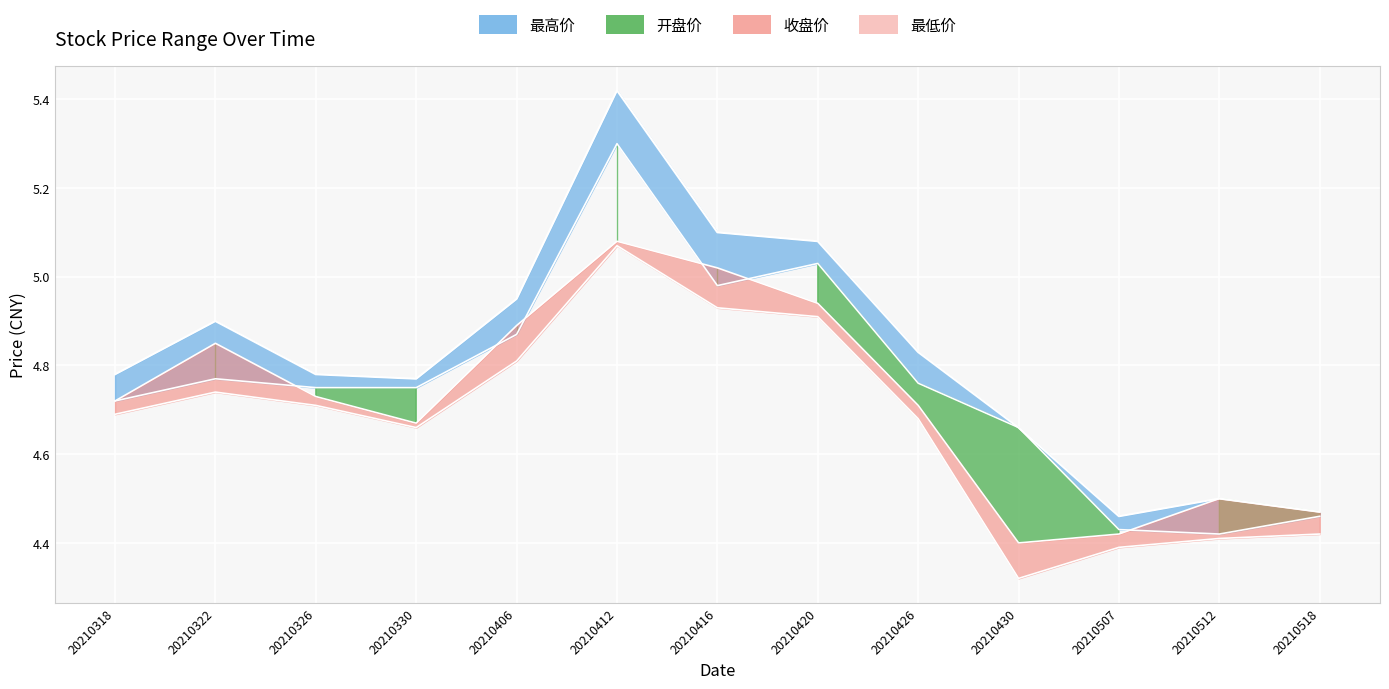

How many distinct data groups are displayed?

4